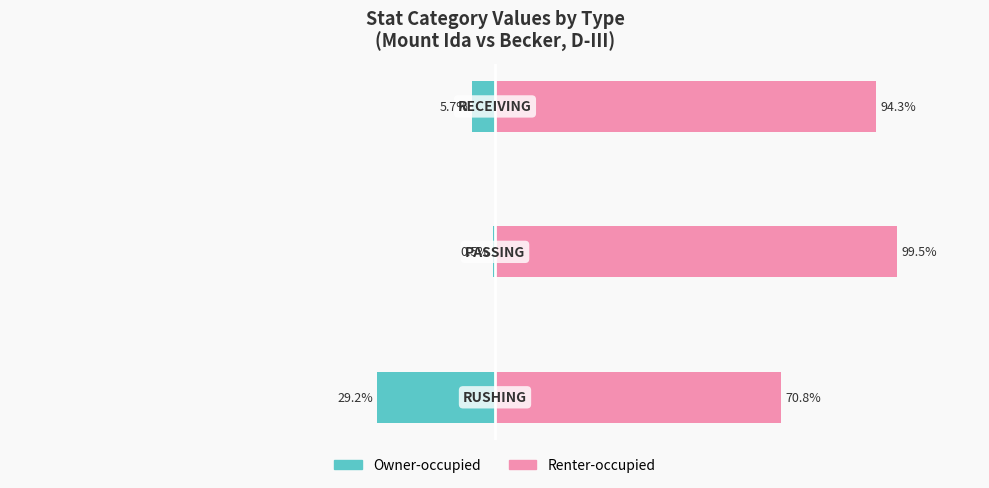

What is the value of the Renter-occupied bar at the 2nd from the left?

99.5